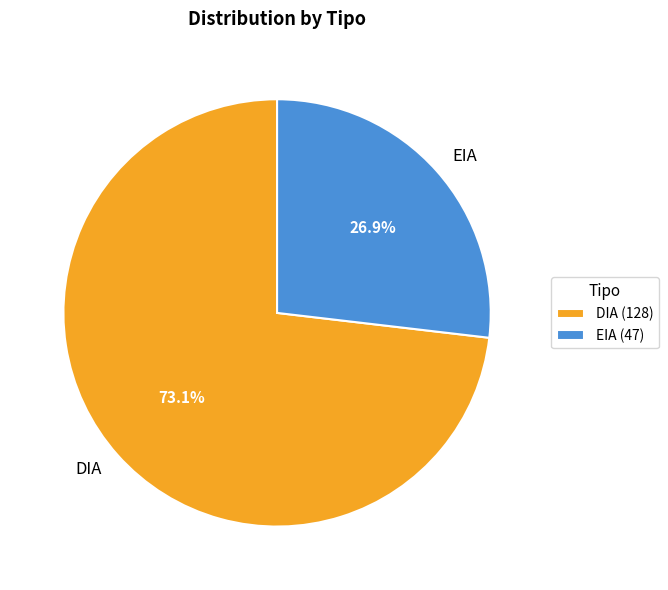

What percentage is NOT represented by DIA?

26.9%